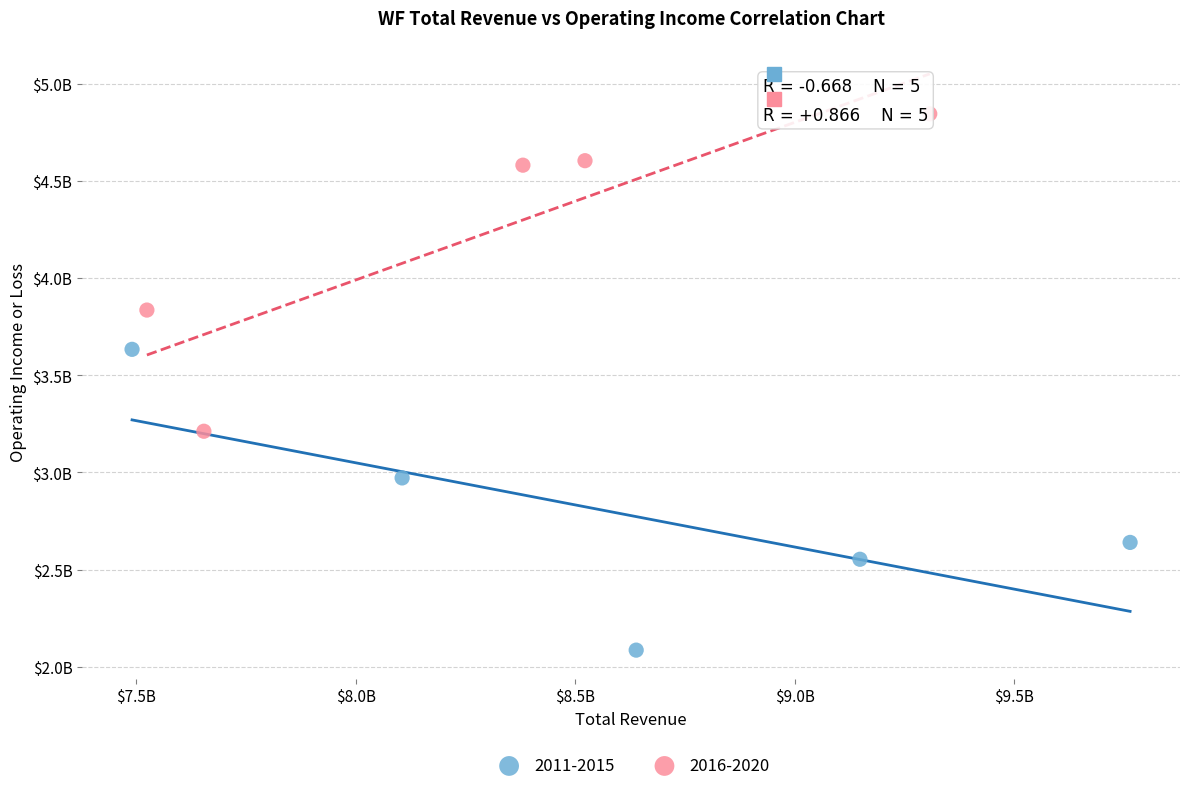

Which series reaches the minimum Y coordinate?

2011-2015